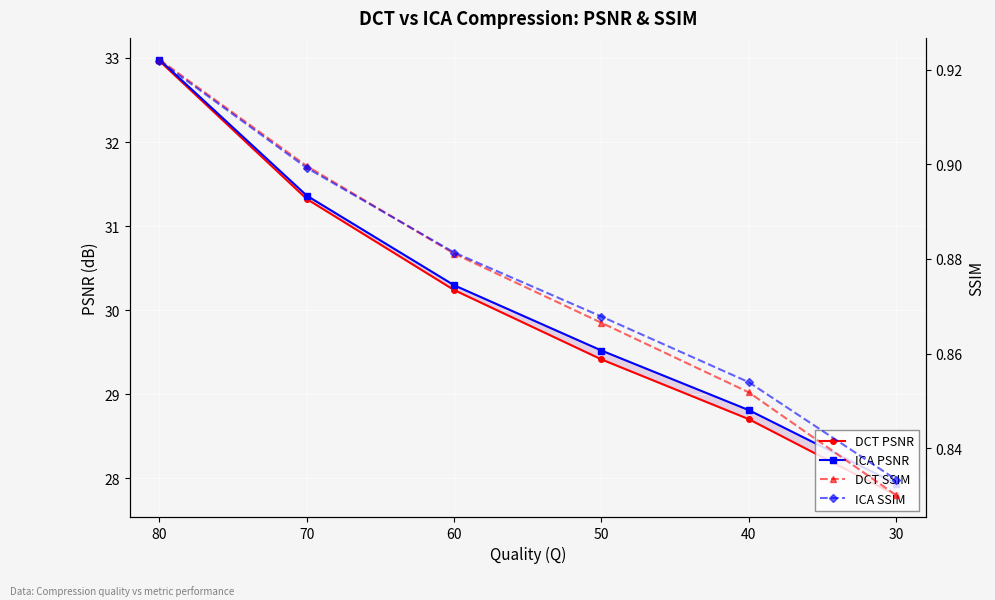

Reading right to left, transcribe all the data shown in this chart.

DCT PSNR: 27.8	28.7	29.4	30.2	31.3	33.0
ICA PSNR: 27.9	28.8	29.5	30.3	31.4	33.0
DCT SSIM: 0.8	0.9	0.9	0.9	0.9	0.9
ICA SSIM: 0.8	0.9	0.9	0.9	0.9	0.9